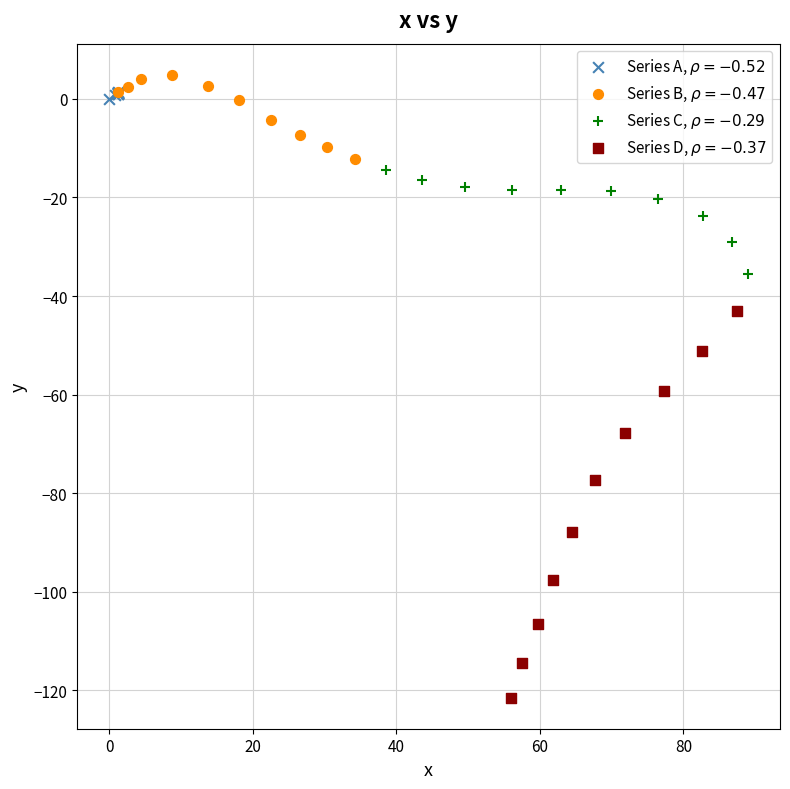

Which series has the widest spread of Y values?

Series D, $\rho = -0.37$